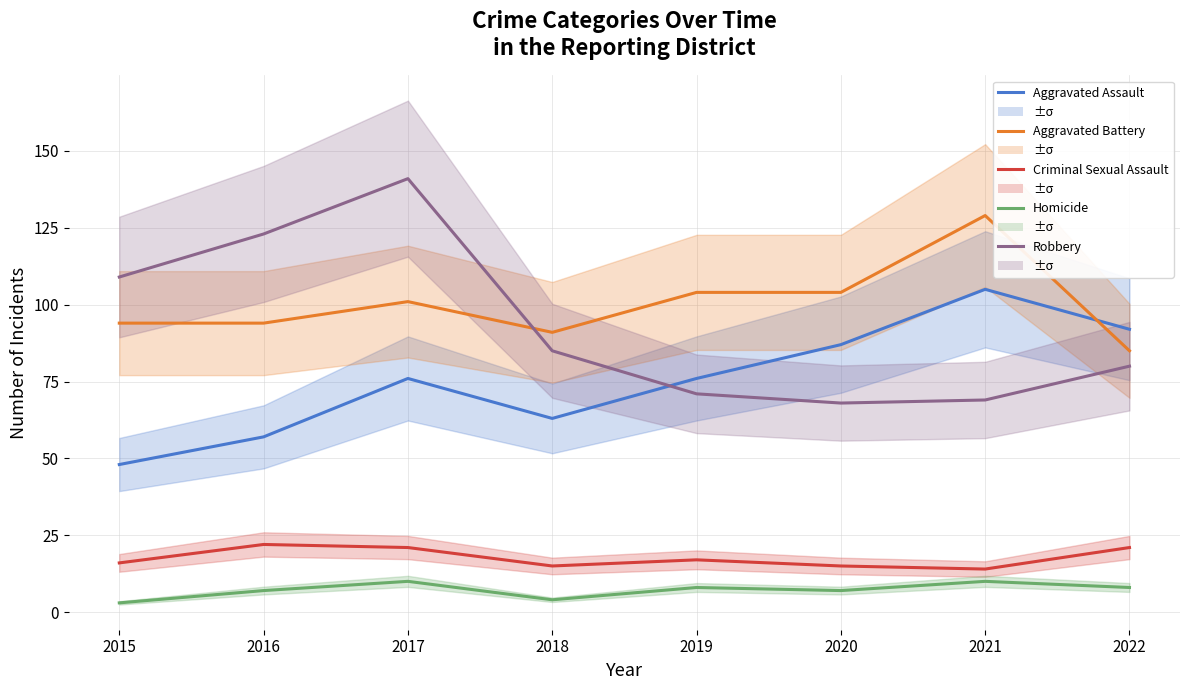

Is the value of Aggravated Assault at 2016 greater than the value of Homicide at 2016?

Yes